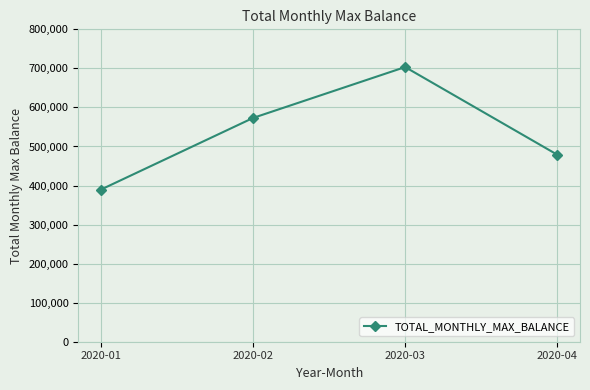

Which has a higher value, 2020-04 or 2020-01?

2020-04